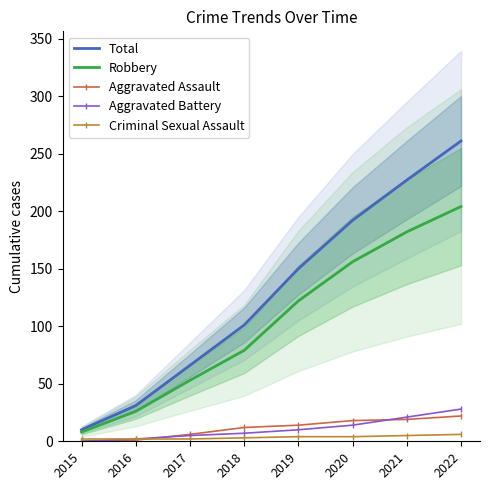

What value does the Robbery series have at 2016?

26